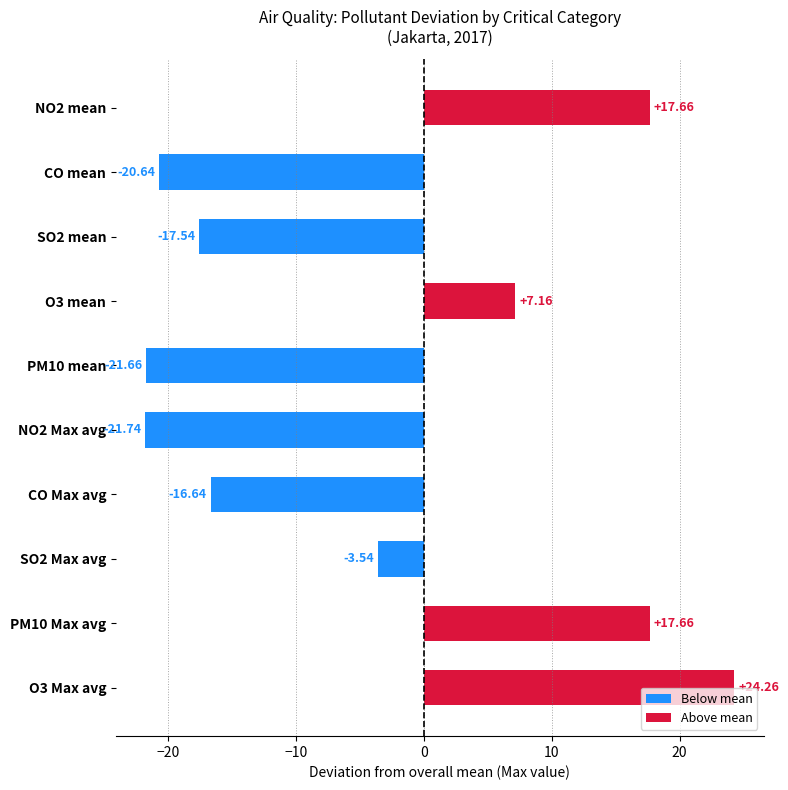

What is the sum of the values at SO2 mean and O3 mean?

-10.4